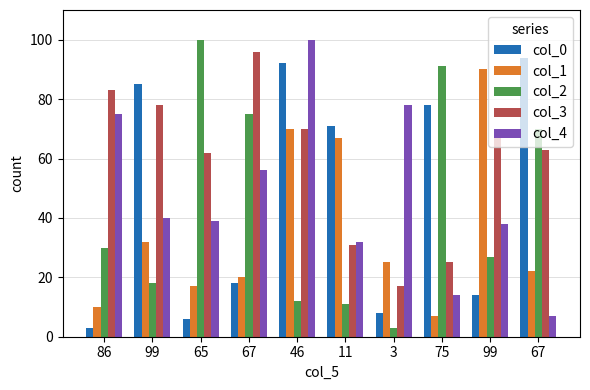

The col_4 series shows 45 at 11. True or false?

False